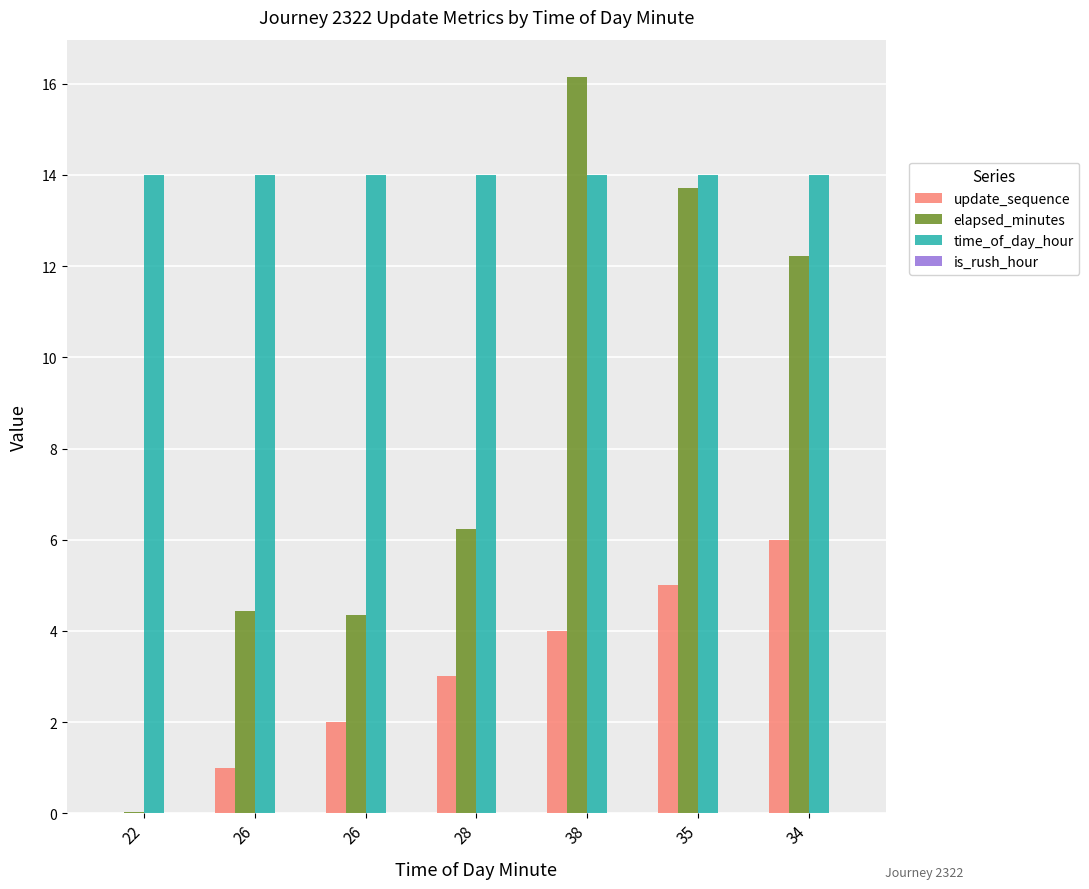

Rank the series at 26 from highest to lowest value.

time_of_day_hour, elapsed_minutes, update_sequence, is_rush_hour